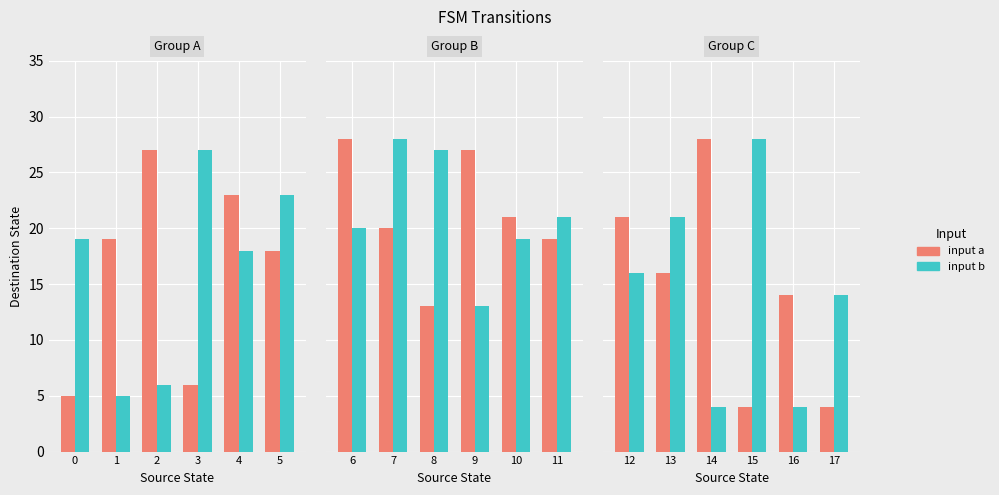

Which series has the largest range (max minus min)?

input a